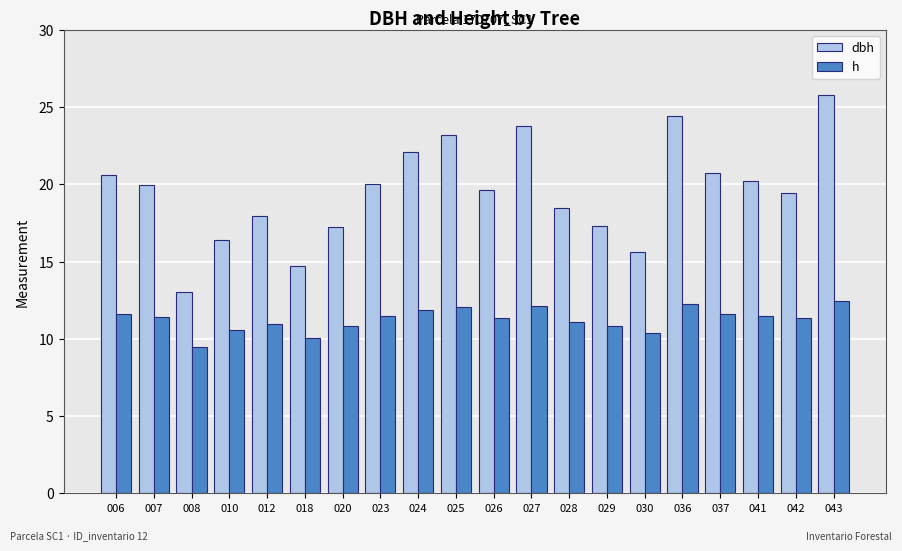

How many values in the dbh series exceed 19?

12